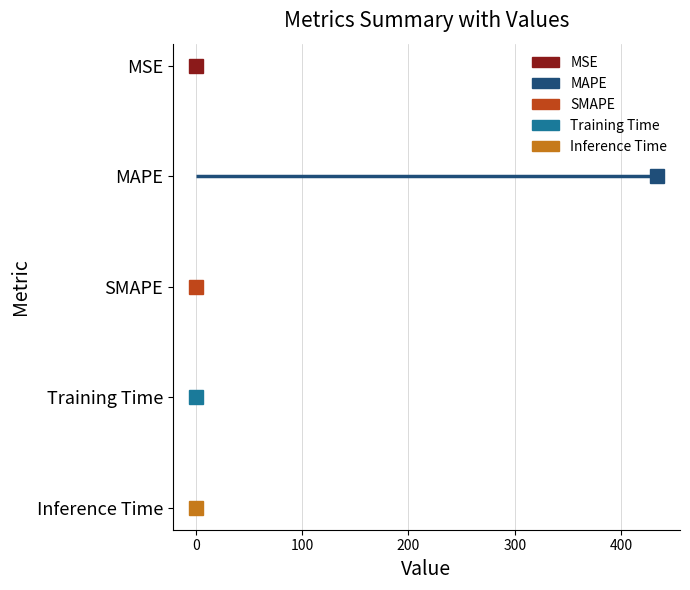

What are all the series names shown in the legend?

MSE, MAPE, SMAPE, Training Time, Inference Time